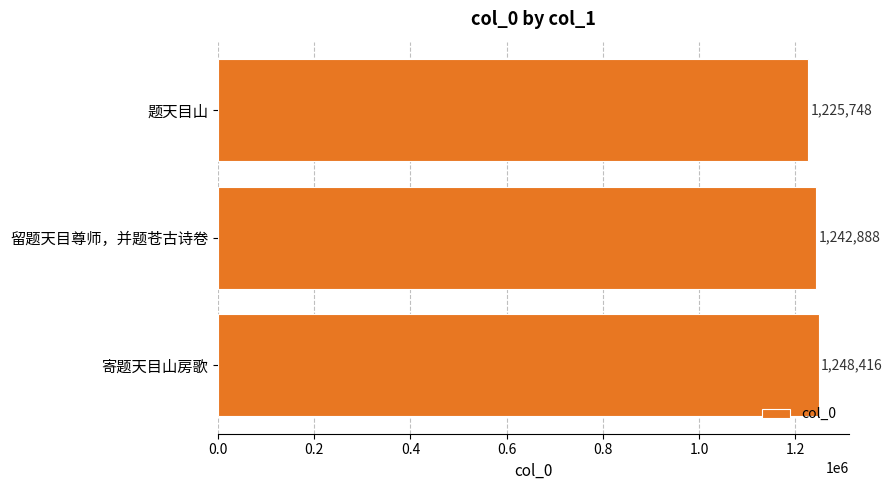

Are the bars grouped side by side (vs. stacked)?

No